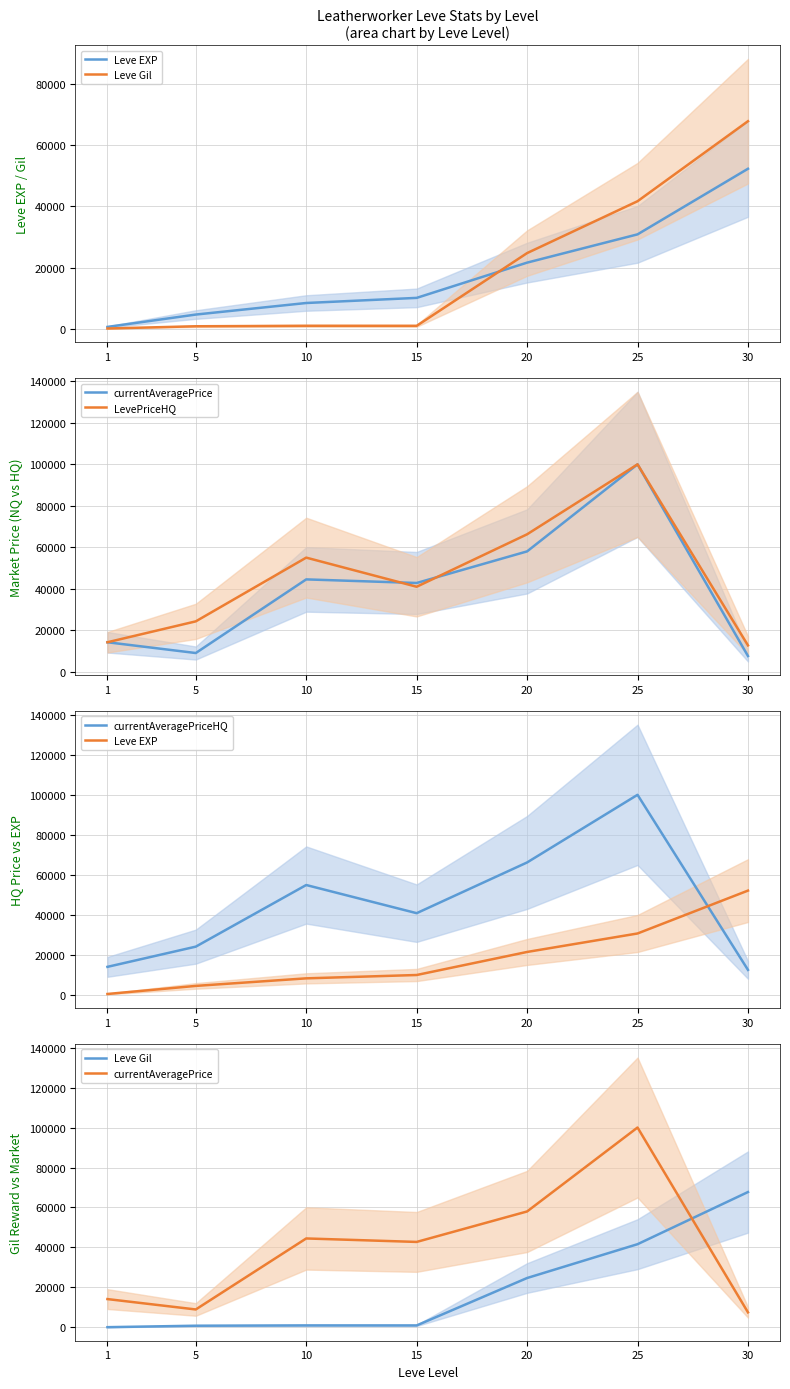

At which category does Leve Gil reach its first local peak?

10